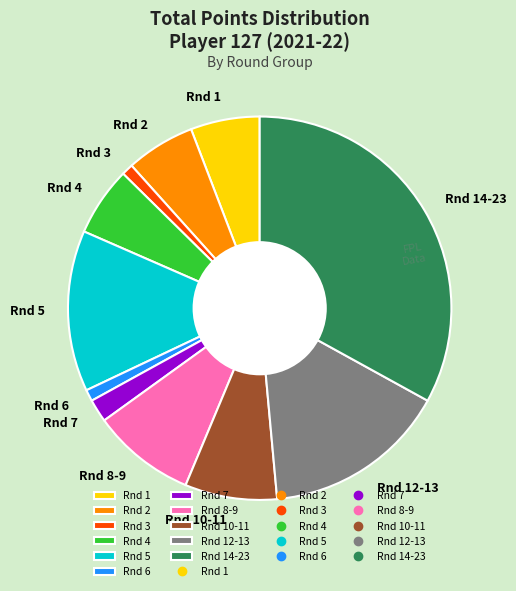

Does Rnd 4 account for over 50% of the chart?

No